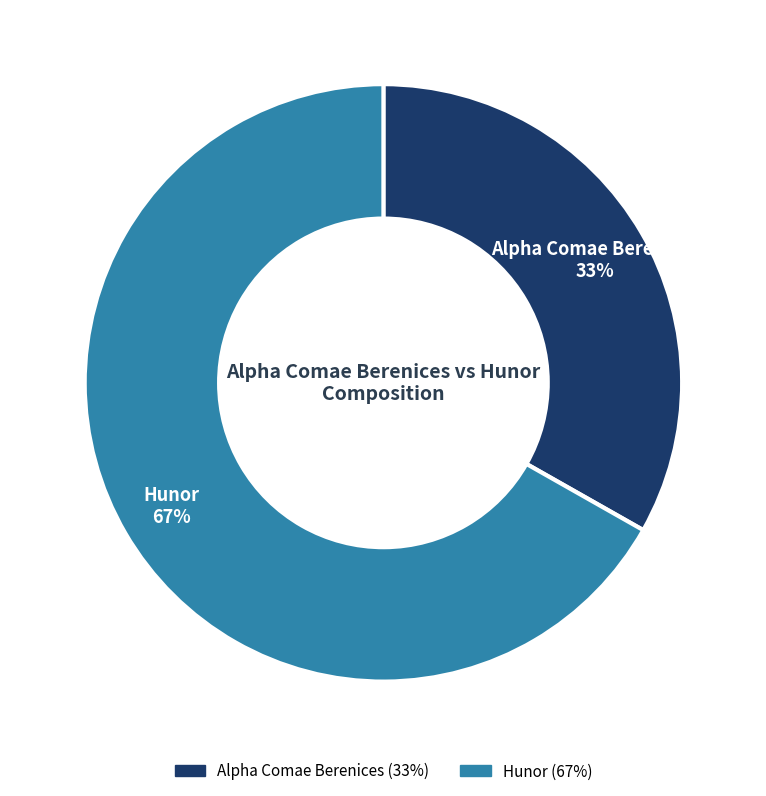

What percentage is the Hunor slice, to the nearest percent?

67%